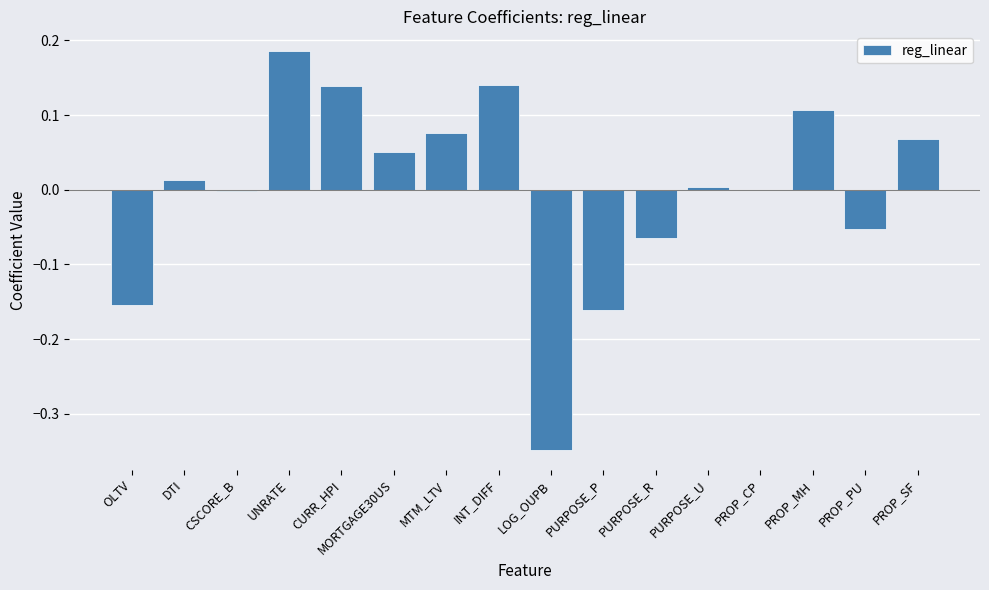

Which has a higher value, PURPOSE_P or MORTGAGE30US?

MORTGAGE30US